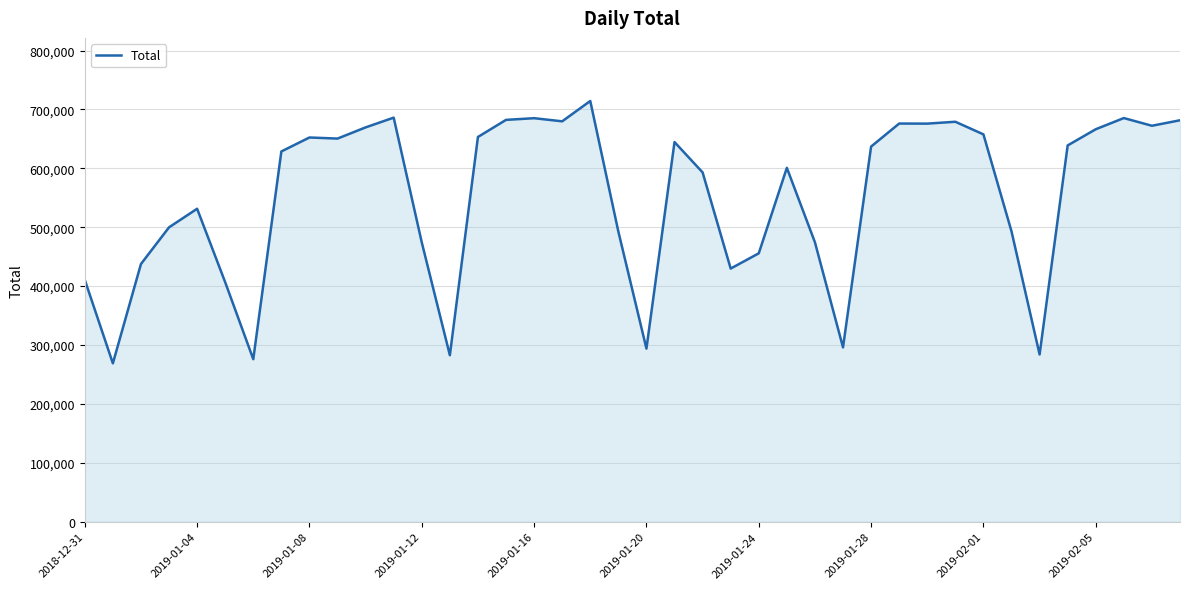

What is the maximum value shown in the chart?

714345